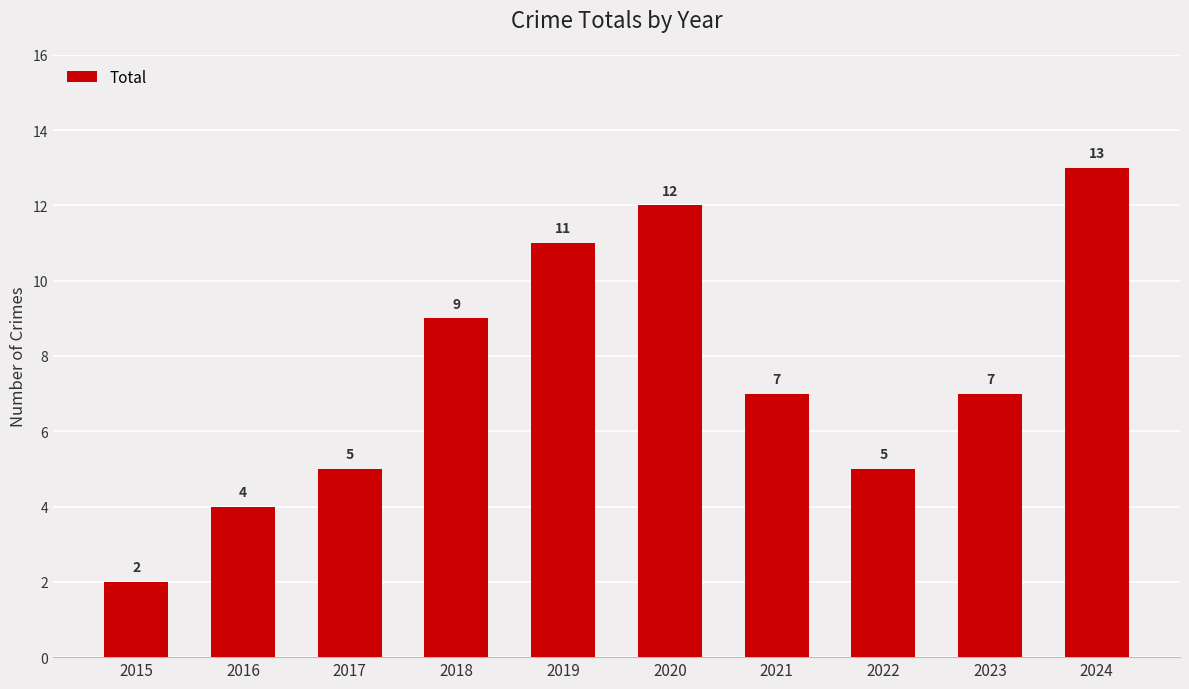

What is the difference between the second highest and second lowest values?

8